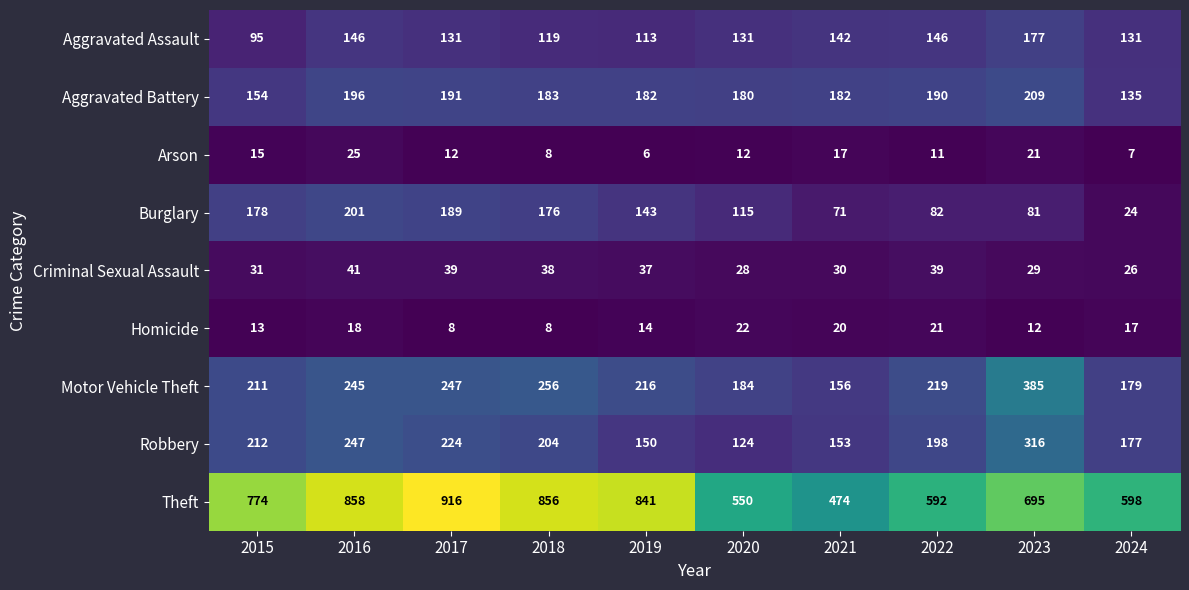

How many data points does each series have?

10